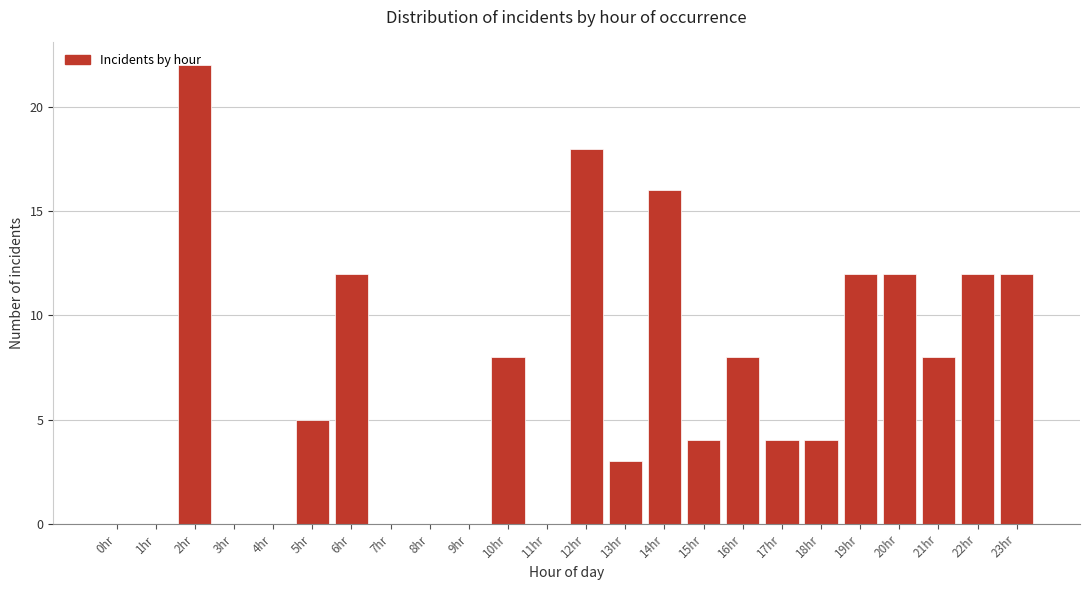

True or false: the data shows 18 at 12hr.

True